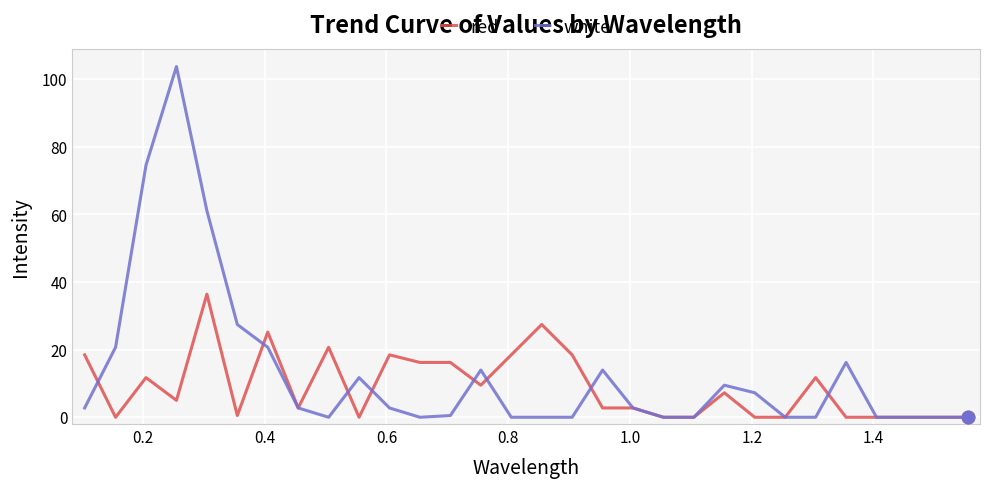

Rank the series by their maximum value, from highest to lowest.

white, red